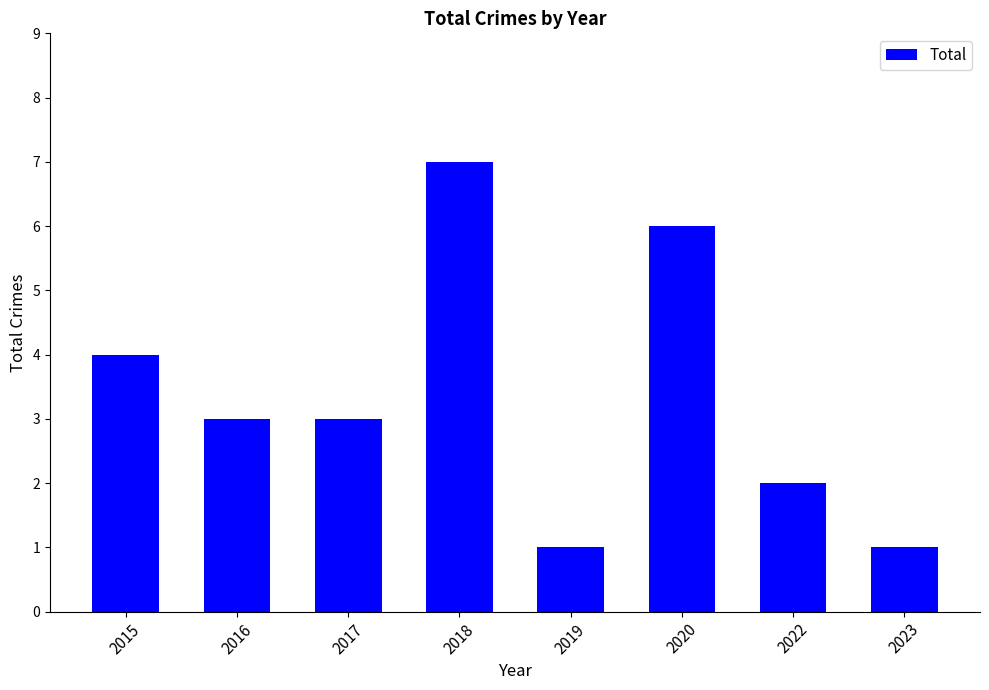

What is the difference between the values at 2019 and 2015?

3